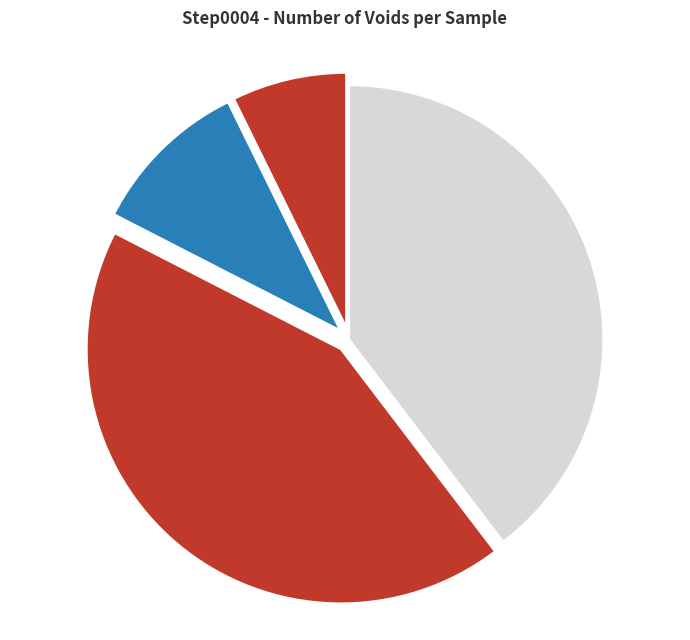

Is there any slice that represents more than half of the pie?

No